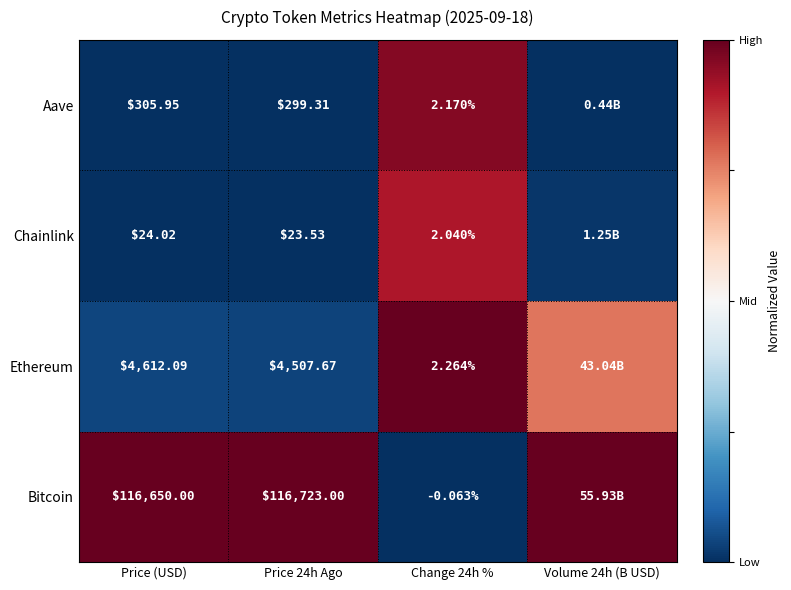

At which category is the sum across all series the highest?

Change 24h %